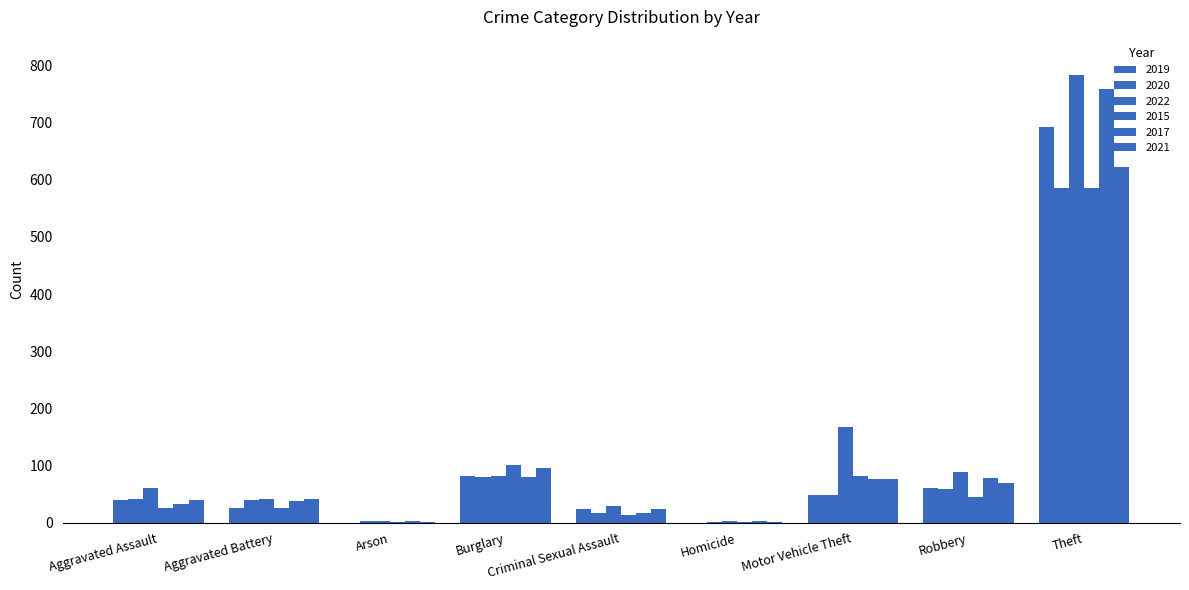

At which label does 2022 first exceed 61?

Burglary